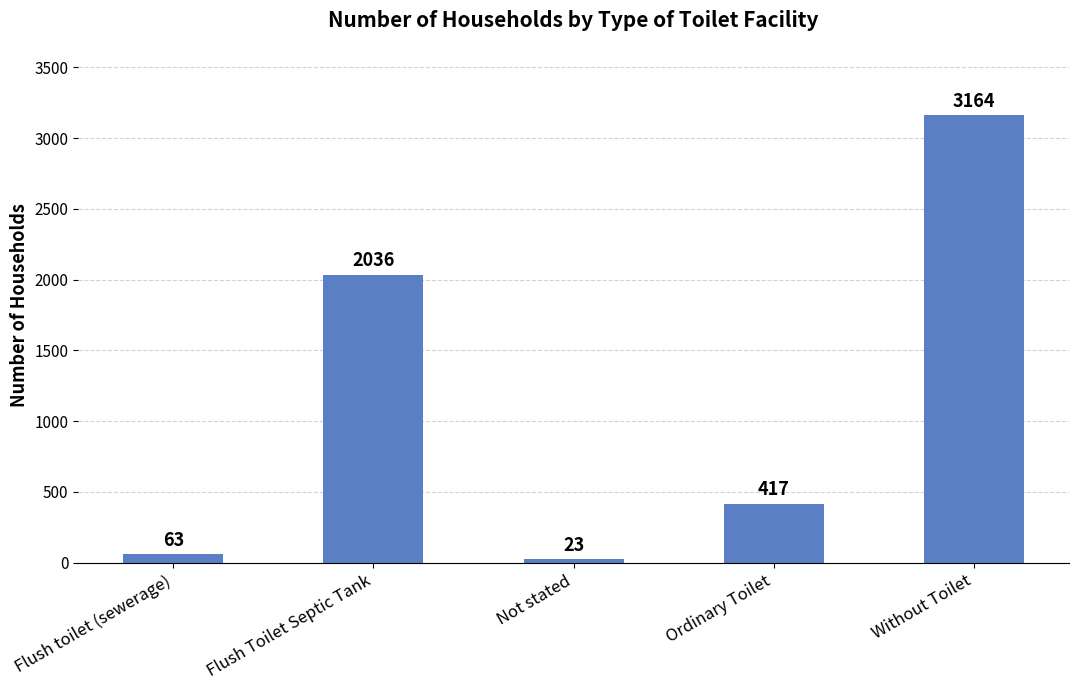

How many bars are there in total?

5